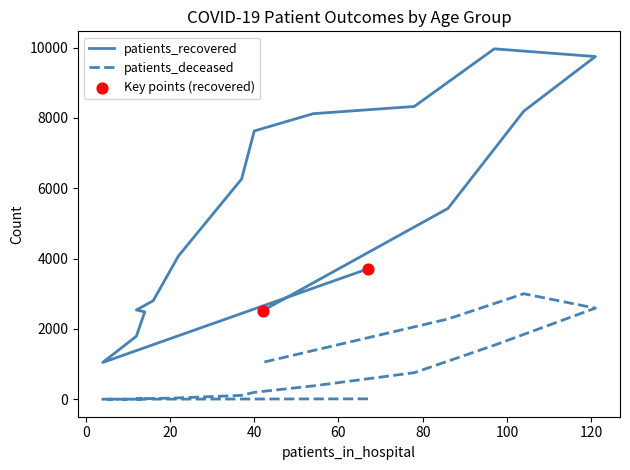

At how many categories does at least one series exceed 9646?

2